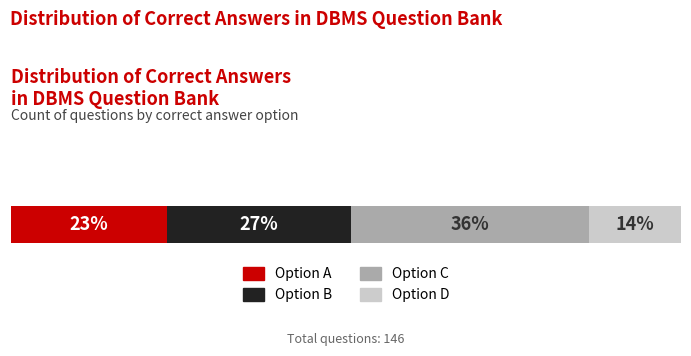

What are all the series names shown in the legend?

Option A, Option B, Option C, Option D